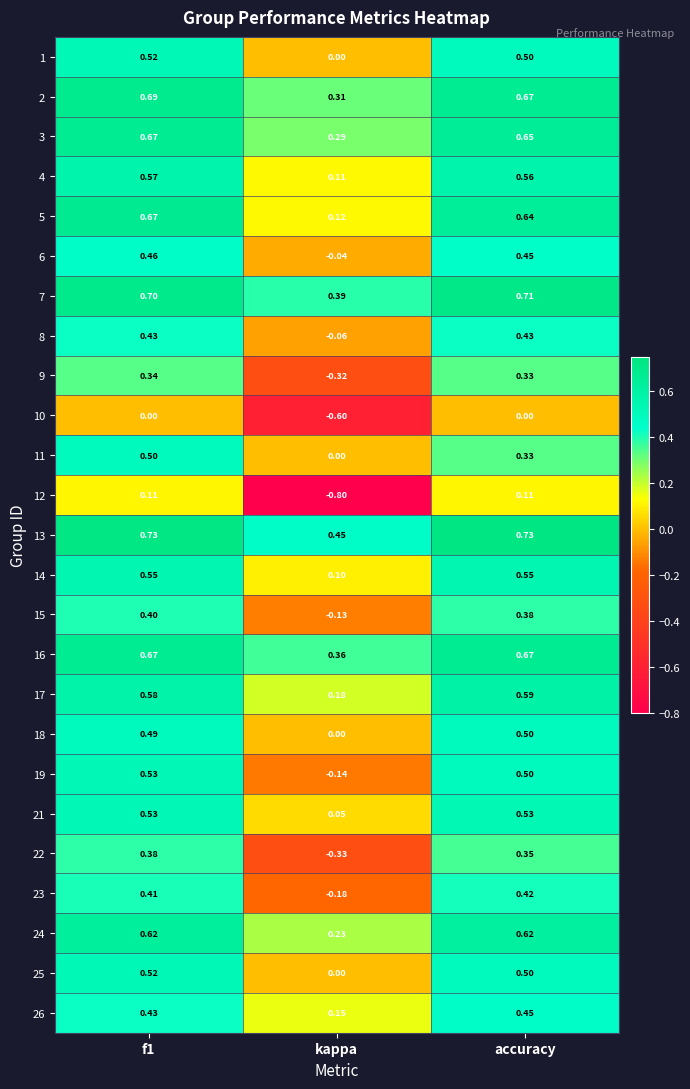

Is the value of 9 at f1 greater than the value of 6 at f1?

No